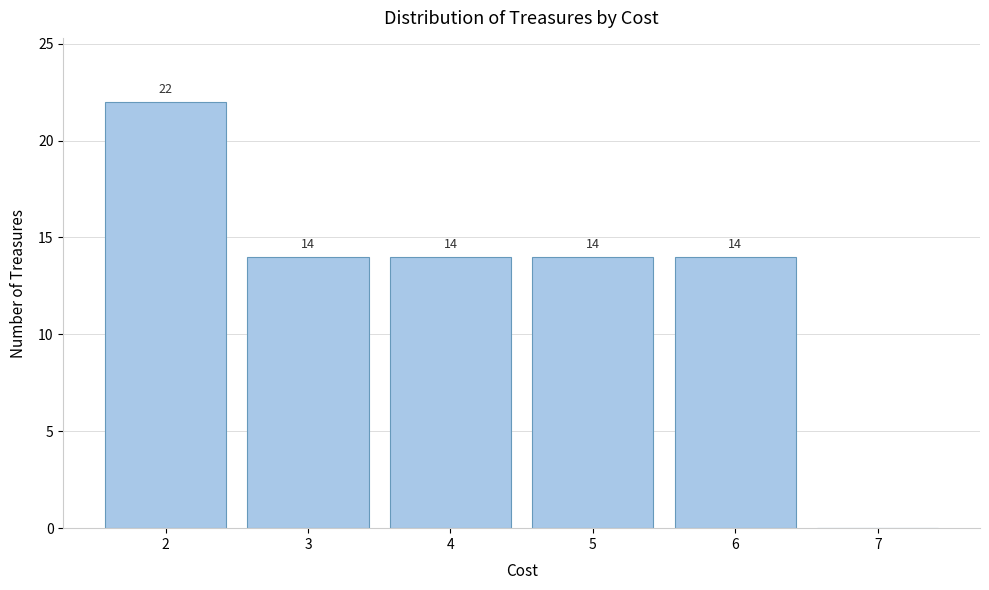

Over which range of the x-axis is the bar tallest?

1.5 to 2.5